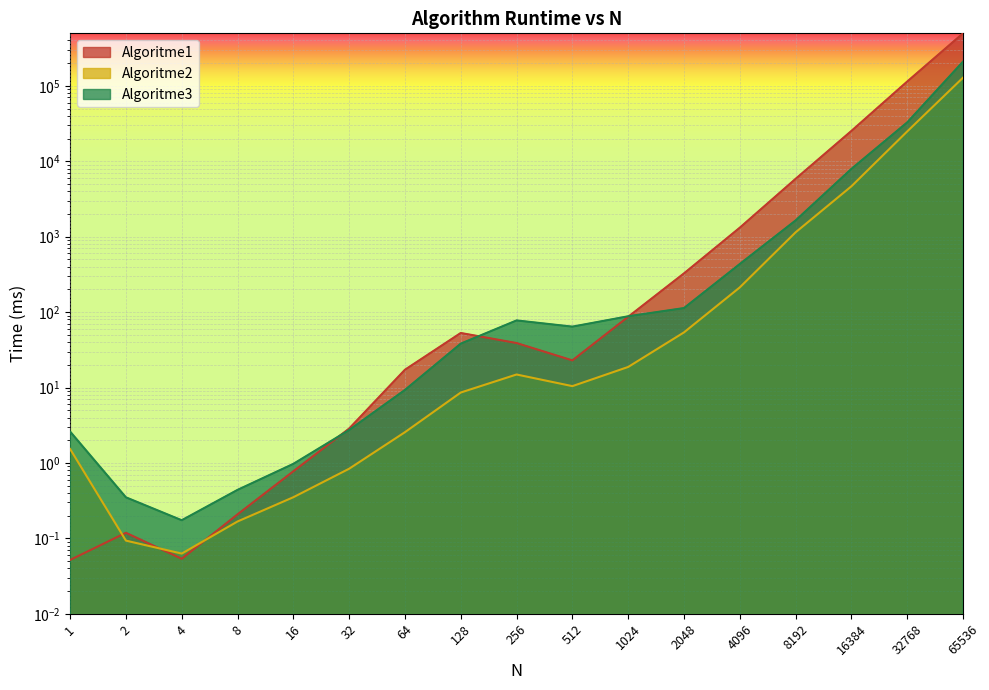

How many values in the Algoritme2 series exceed 10?

9